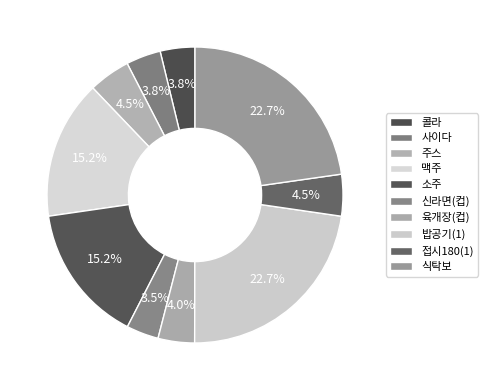

How many slices are in this pie chart?

10